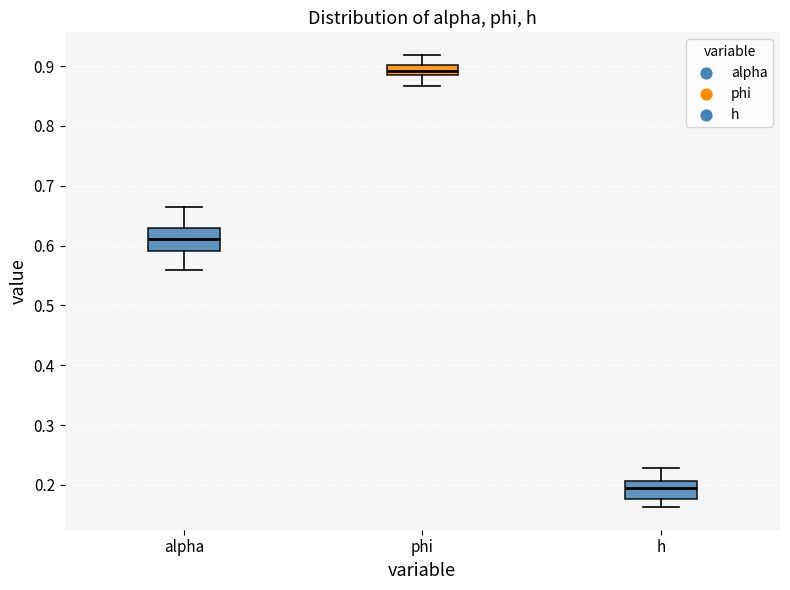

Comparing the boxes themselves (not the whiskers), which one is the tallest?

alpha